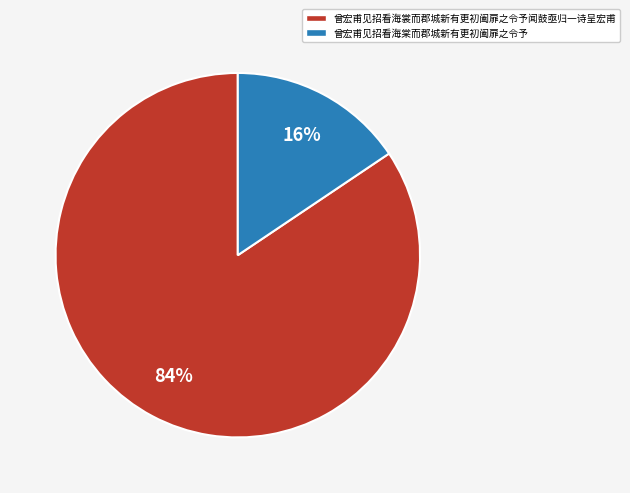

The 曾宏甫见招看海棠而郡城新有更初阖扉之令予 slice represents 30% of the pie. True or false?

False